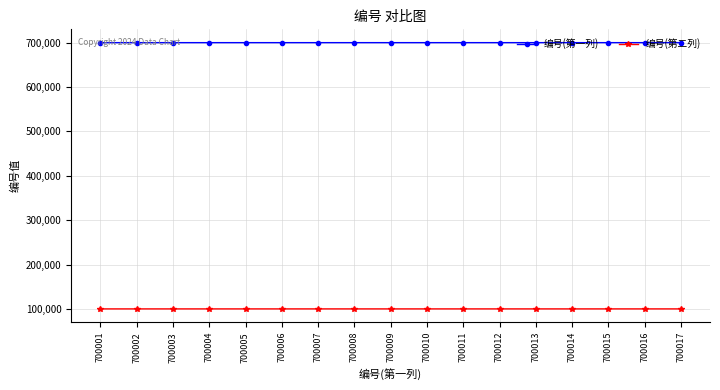

What is the difference between the maximum and minimum values in the 编号(第一列) series?

16